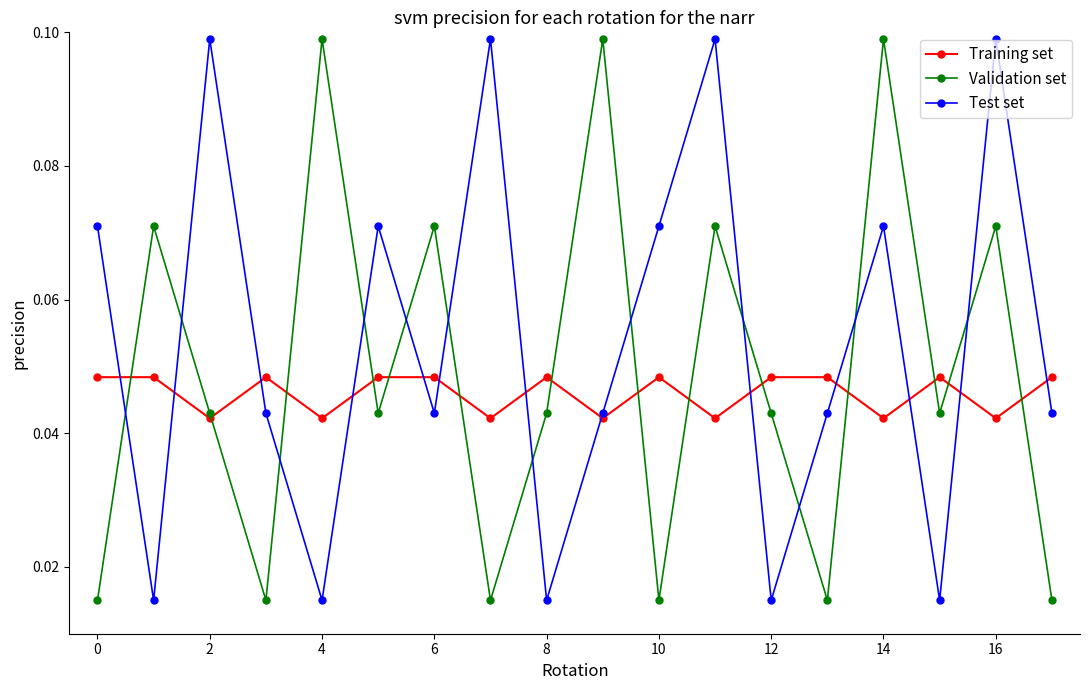

Which series has the largest total across all categories?

Test set